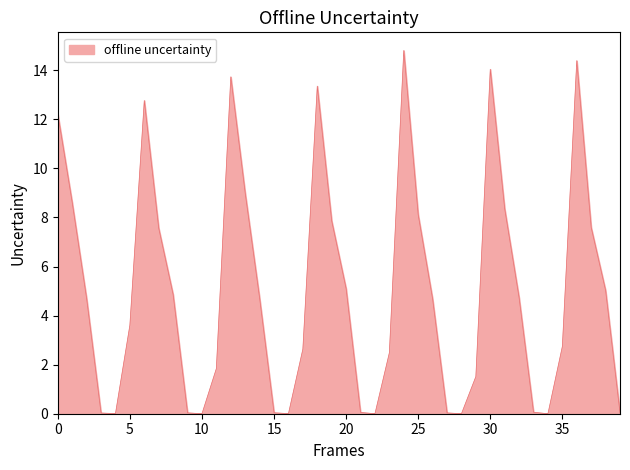

How many series are shown in this chart?

1